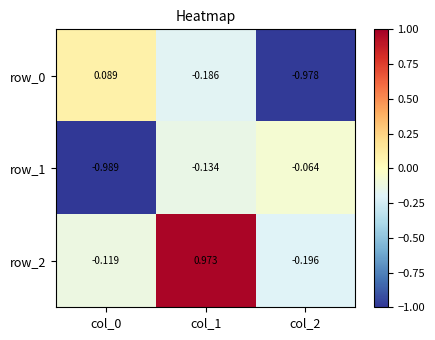

Between col_0 and col_1, which series saw the biggest shift?

row_2